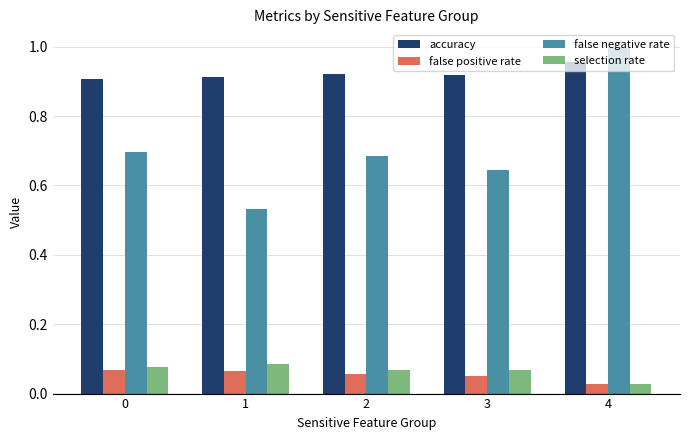

At which label does accuracy reach its peak?

4